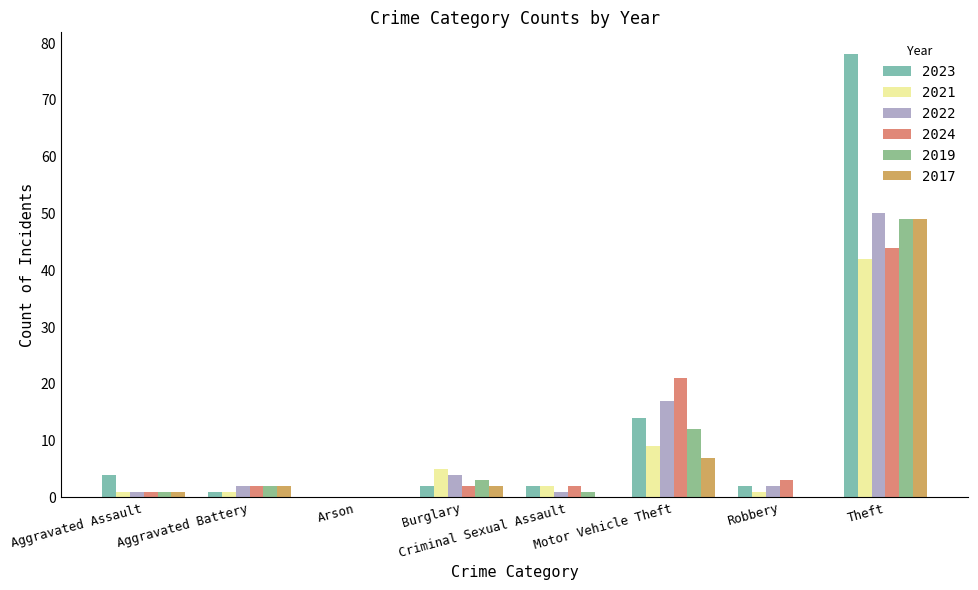

How many positive values does the 2022 series have?

7